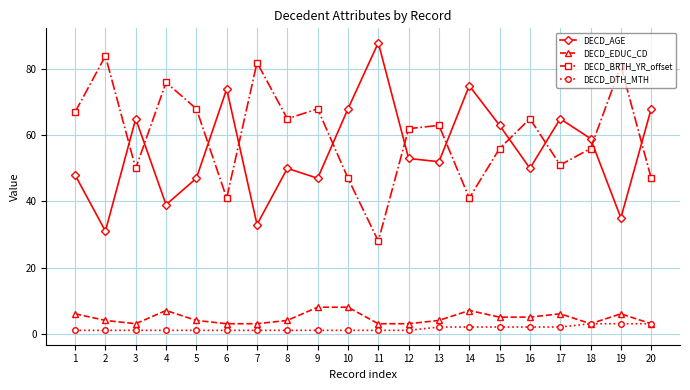

What is the average value of the DECD_AGE series?

56